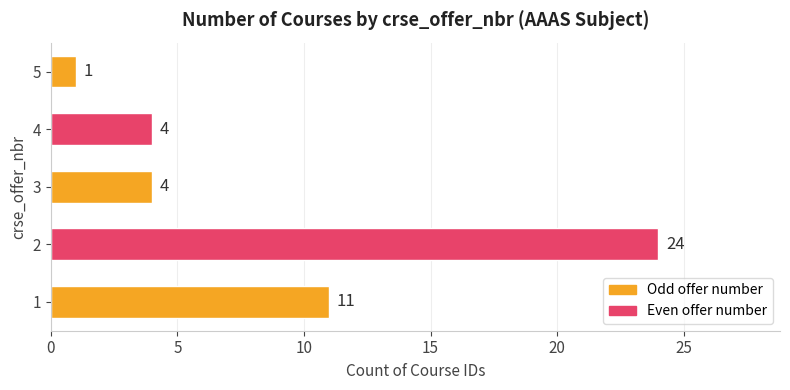

Reading bottom to top, what are all the values shown in this chart?

11	24	4	4	1